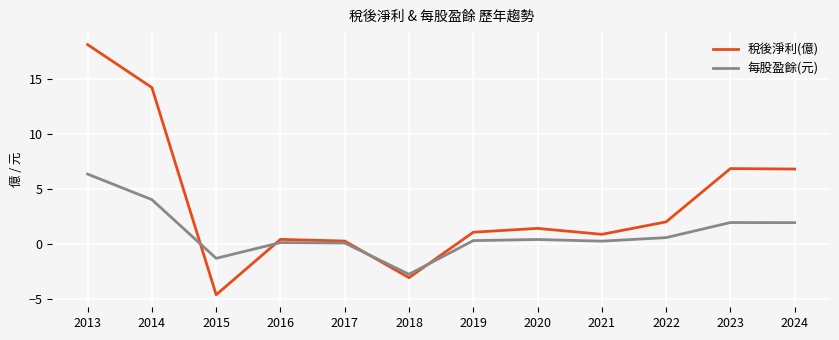

The value of 每股盈餘(元) at 2013 is 4.3. True or false?

False